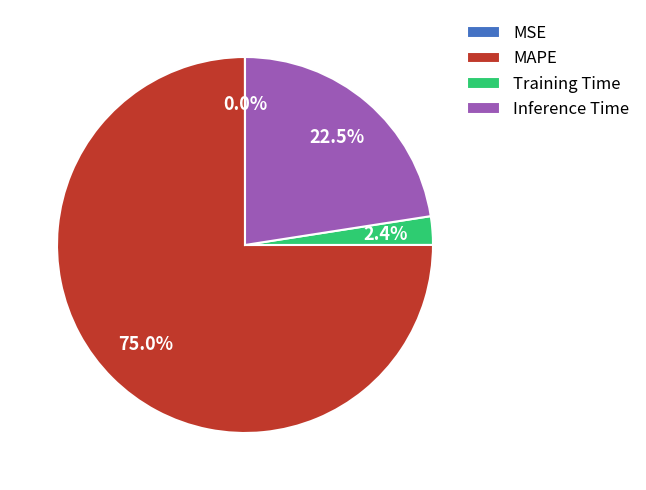

Which category accounts for the majority?

MAPE